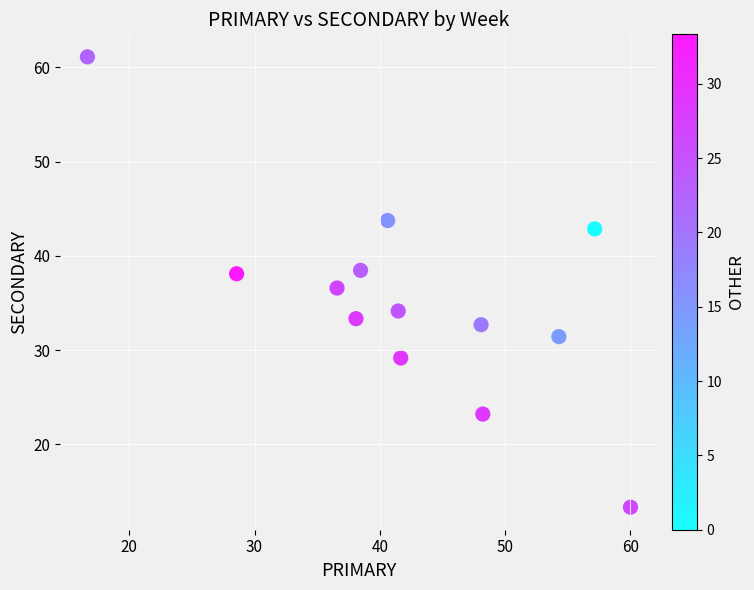

What is the range of X values (max minus min)?

43.3